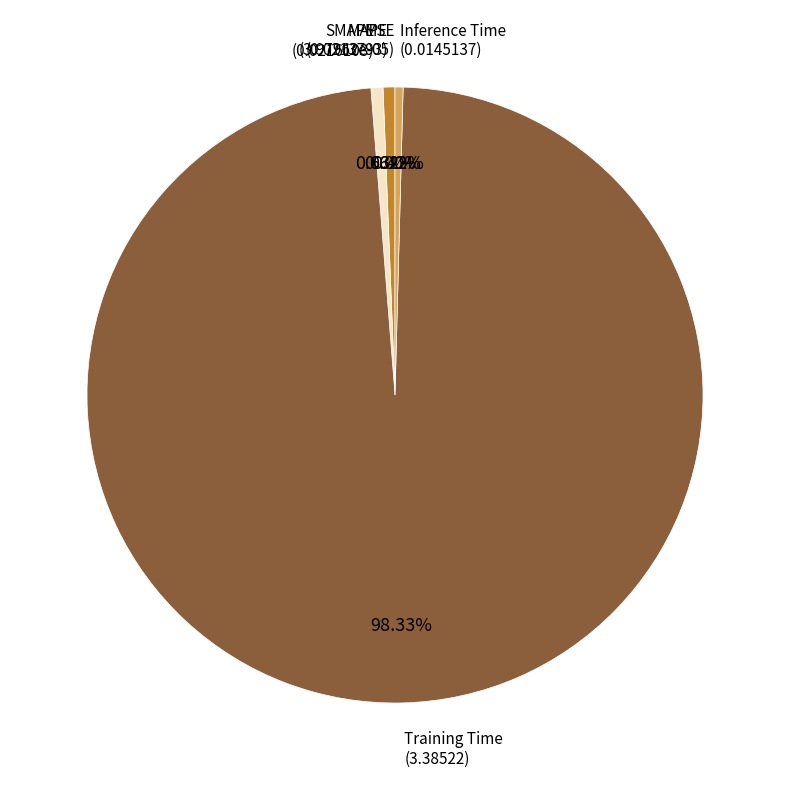

Is there a majority slice in this chart?

Yes